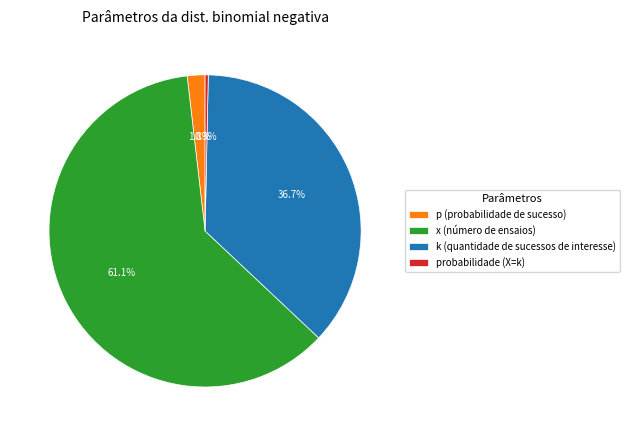

Which has a higher value, x (número de ensaios) or k (quantidade de sucessos de interesse)?

x (número de ensaios)